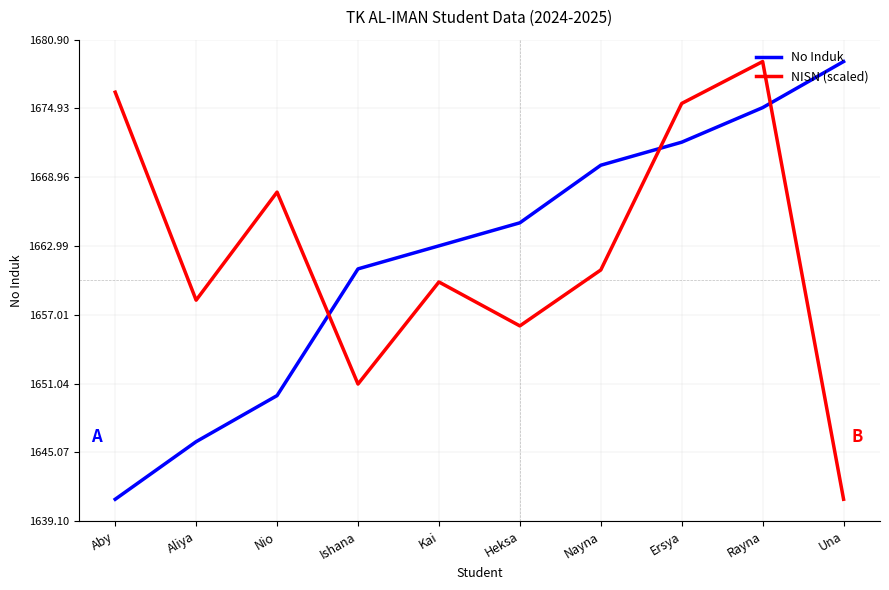

Reading right to left, extract all data points from this chart.

No Induk: 1679.0	1675.0	1672.0	1670.0	1665.0	1663.0	1661.0	1650.0	1646.0	1641.0
NISN (scaled): 1641.0	1679.0	1675.4	1660.9	1656.1	1659.9	1651.0	1667.7	1658.3	1676.3